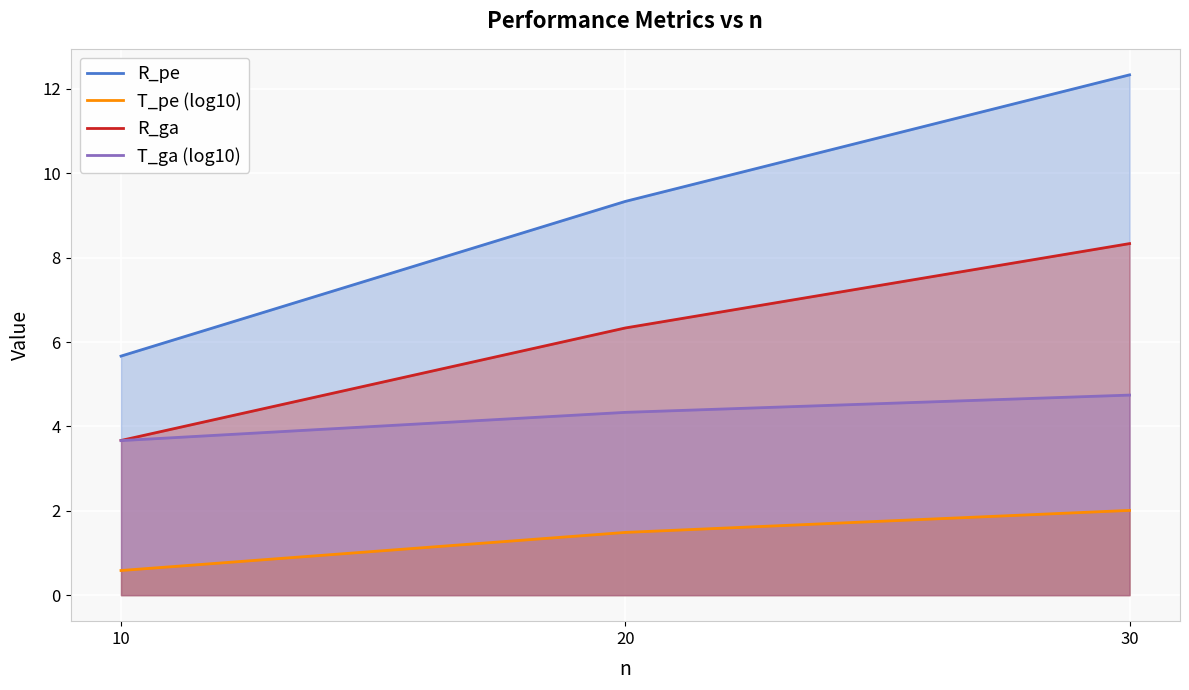

What is the approximate value of T_pe (log10) at 30?

2.0